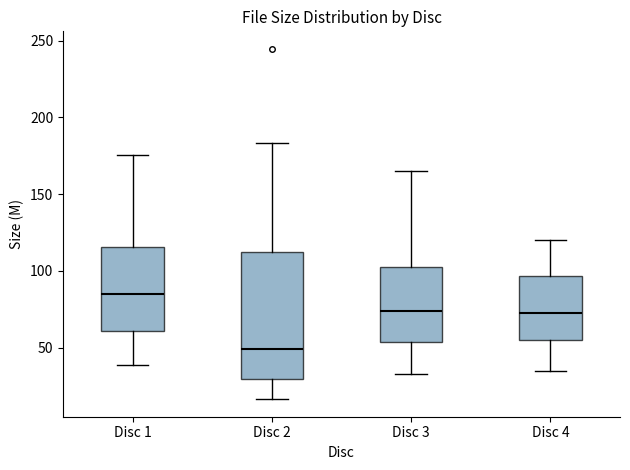

Reading left to right, transcribe this box plot: for each box, give where its median line is, the range the box spans, and where its two whiskers end, as read against the y-axis. The values are not printed on the chart, so give them approximately, as read against the axis.

Disc 1: median 85, box 60 to 115, whiskers 40 to 175
Disc 2: median 50, box 30 to 110, whiskers 15 to 185
Disc 3: median 75, box 55 to 105, whiskers 35 to 165
Disc 4: median 70, box 55 to 95, whiskers 35 to 120